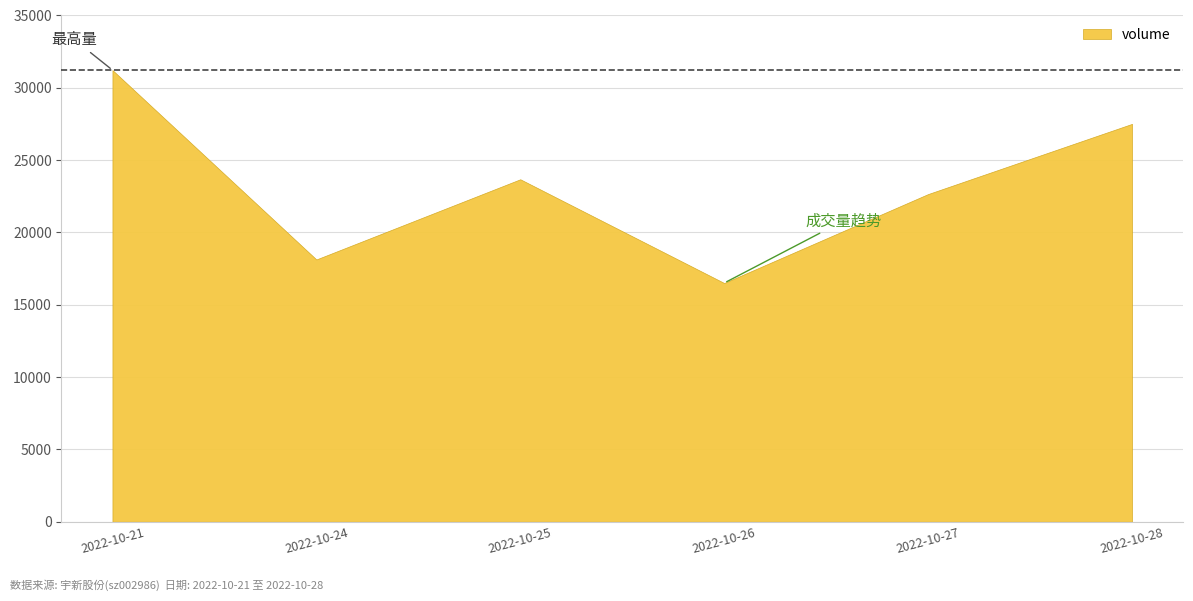

How many lines are shown in the chart?

1